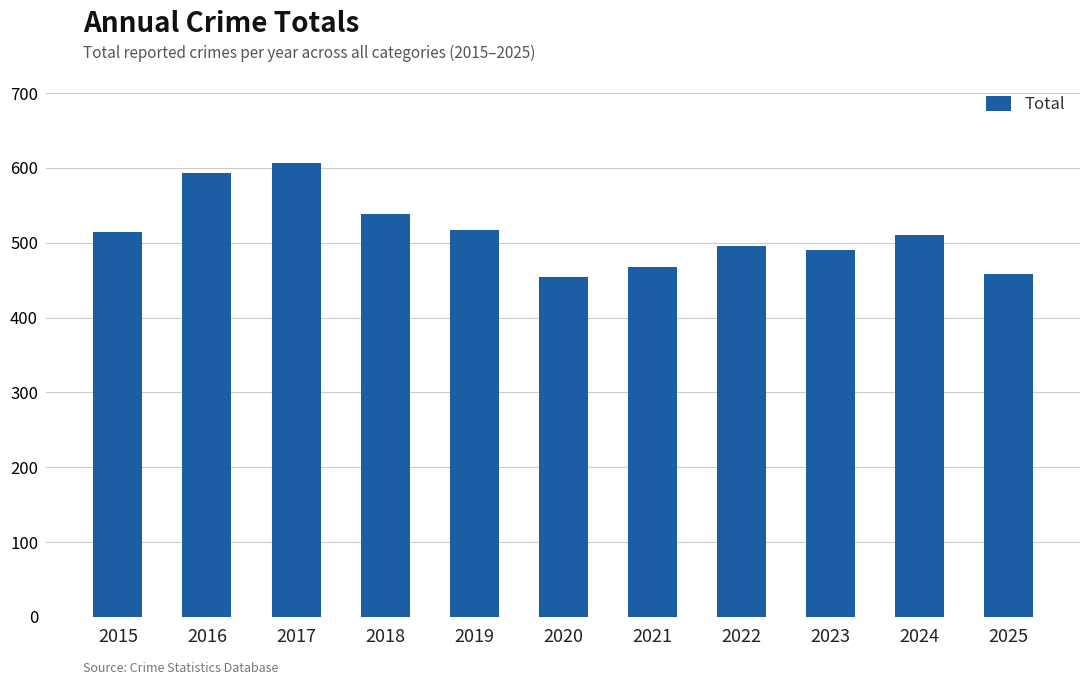

What is the value of the 4th bar from the left?

539